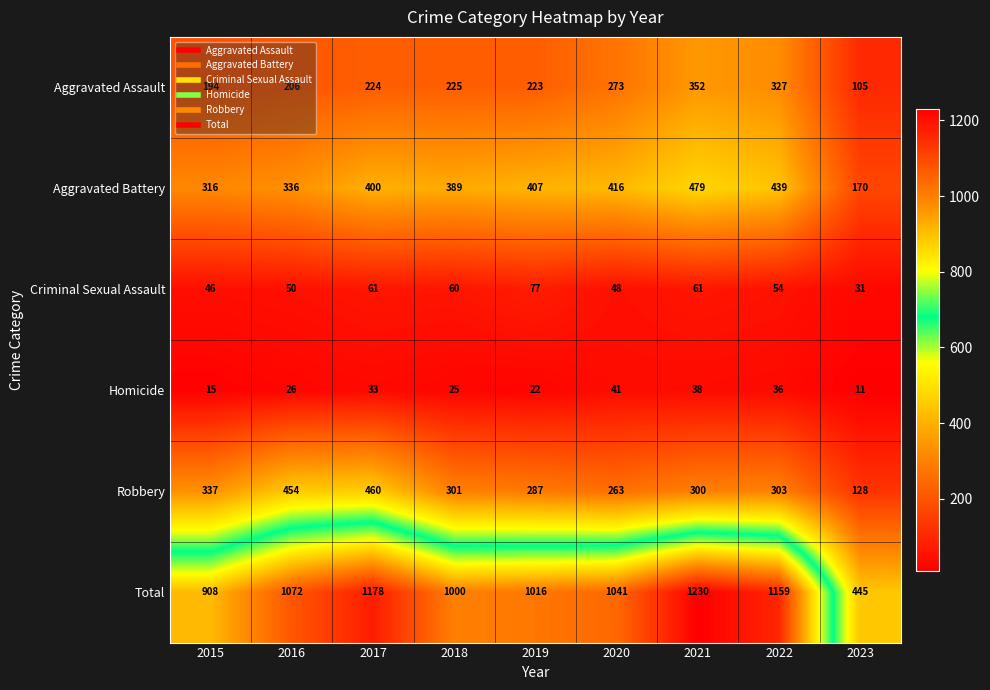

Between 2019 and 2022, which series saw the biggest shift?

Total